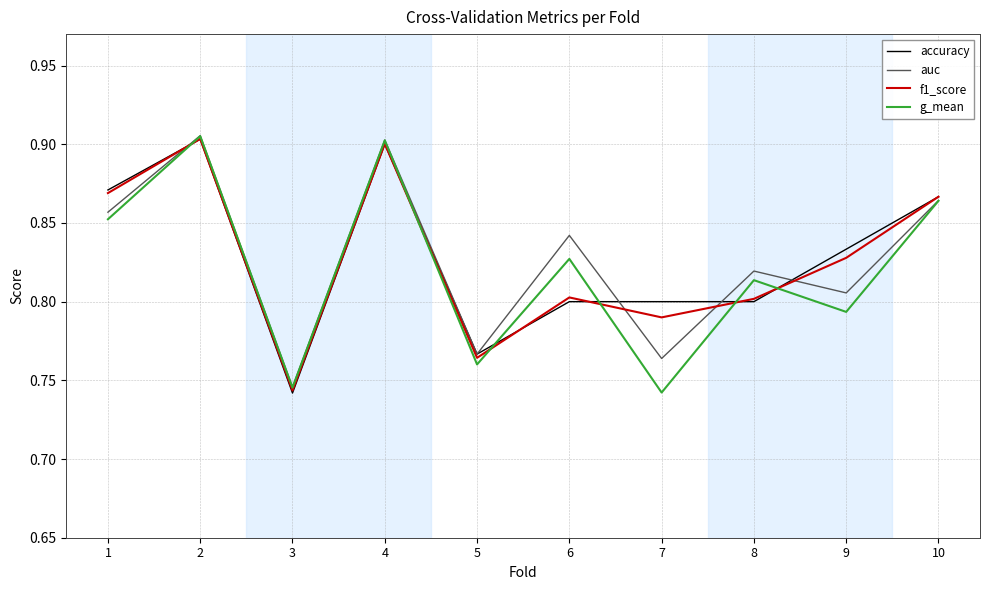

Between 6 and 10, which series saw the biggest shift?

accuracy